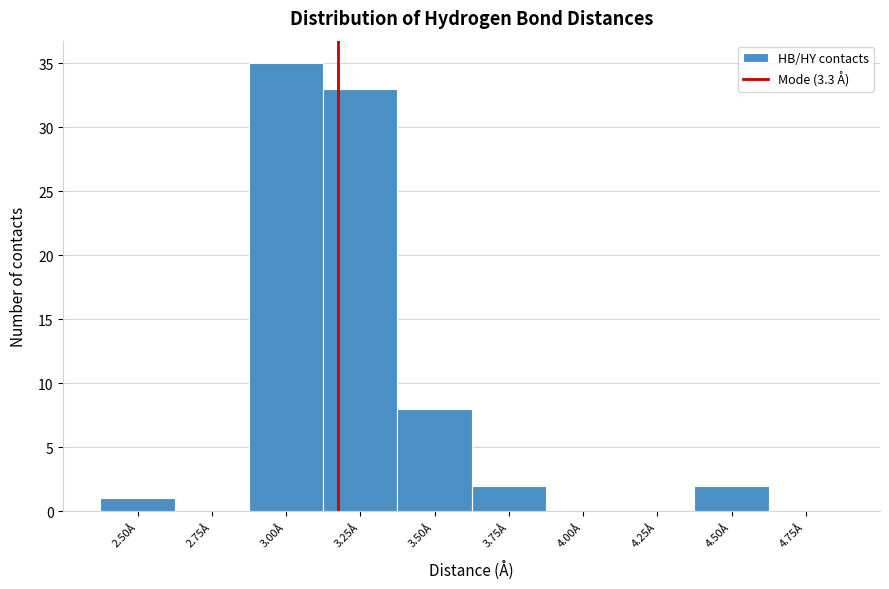

Reading left to right, what are all the values shown in this chart?

2.50Å=1	2.75Å=0	3.00Å=35	3.25Å=33	3.50Å=8	3.75Å=2	4.00Å=0	4.25Å=0	4.50Å=2	4.75Å=0